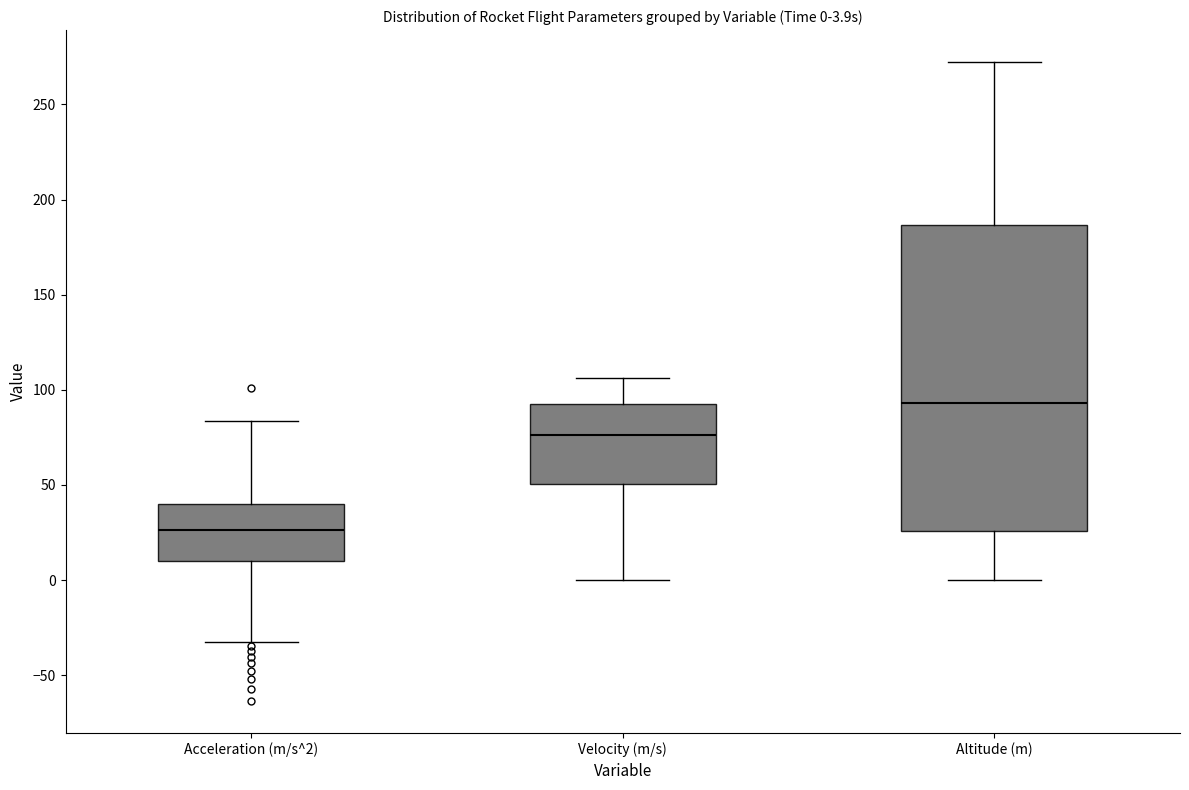

Which box's median line is the lowest?

Acceleration (m/s^2)